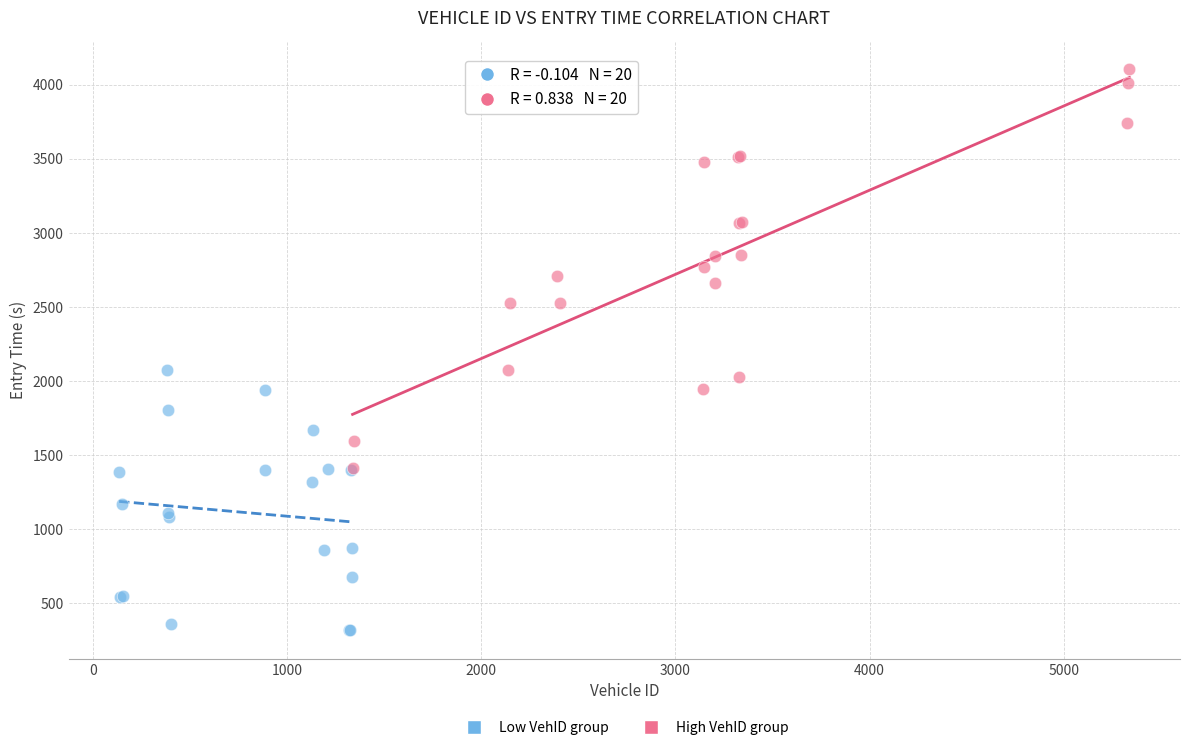

Which series has the largest Y range (max minus min)?

High VehID group